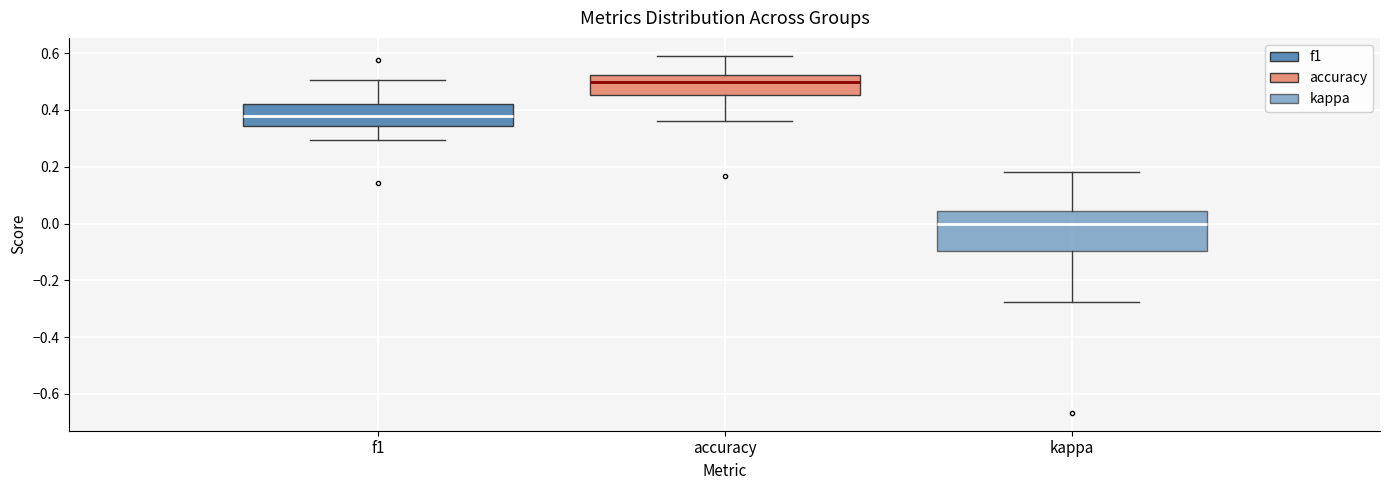

Which box has the highest median line?

accuracy